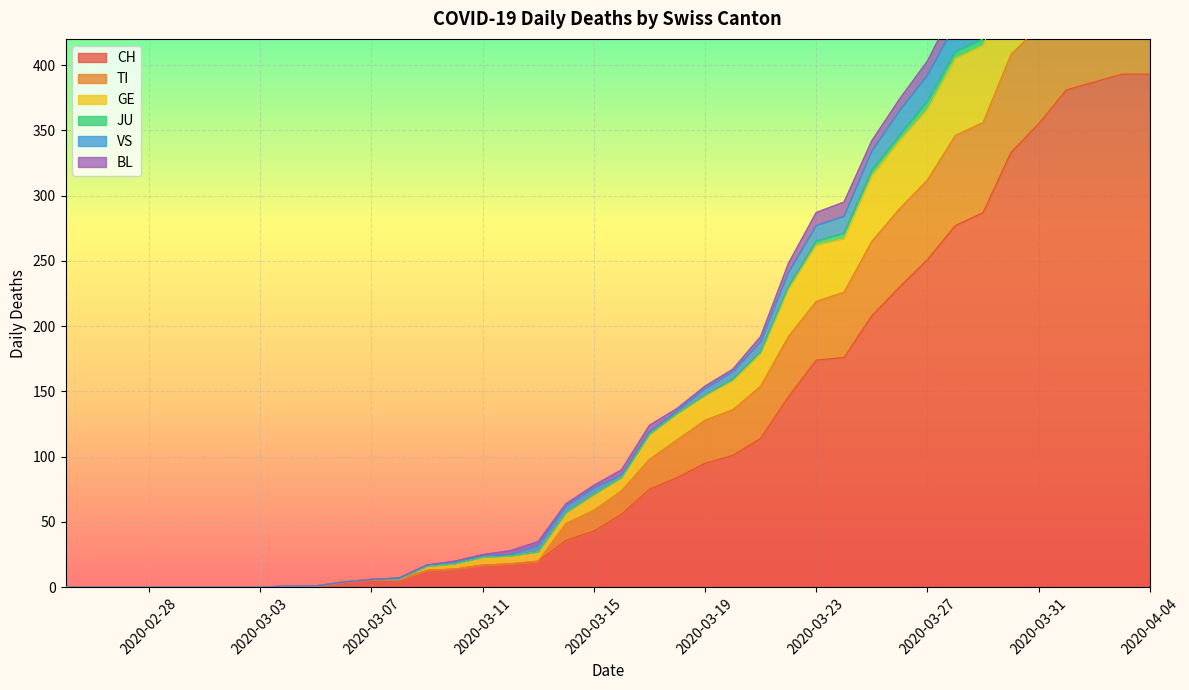

True or false: CH has a value of -206 at 2020-02-28.

False